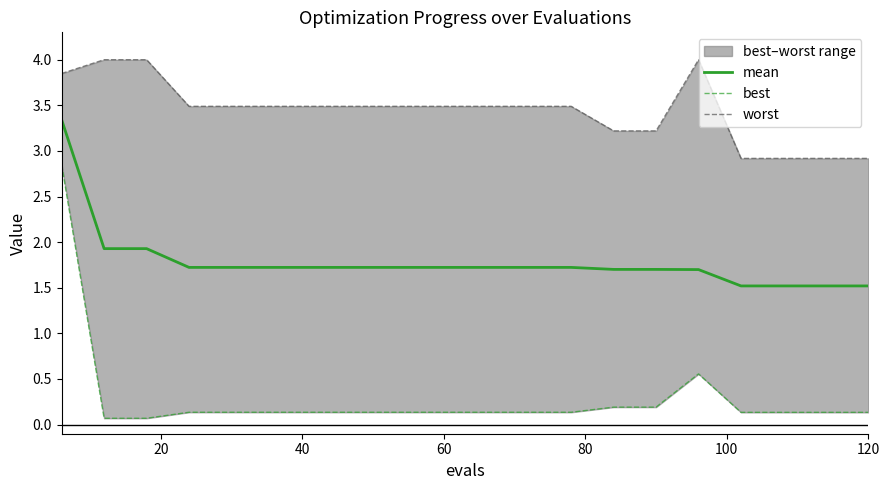

What is the maximum value for mean?

3.3